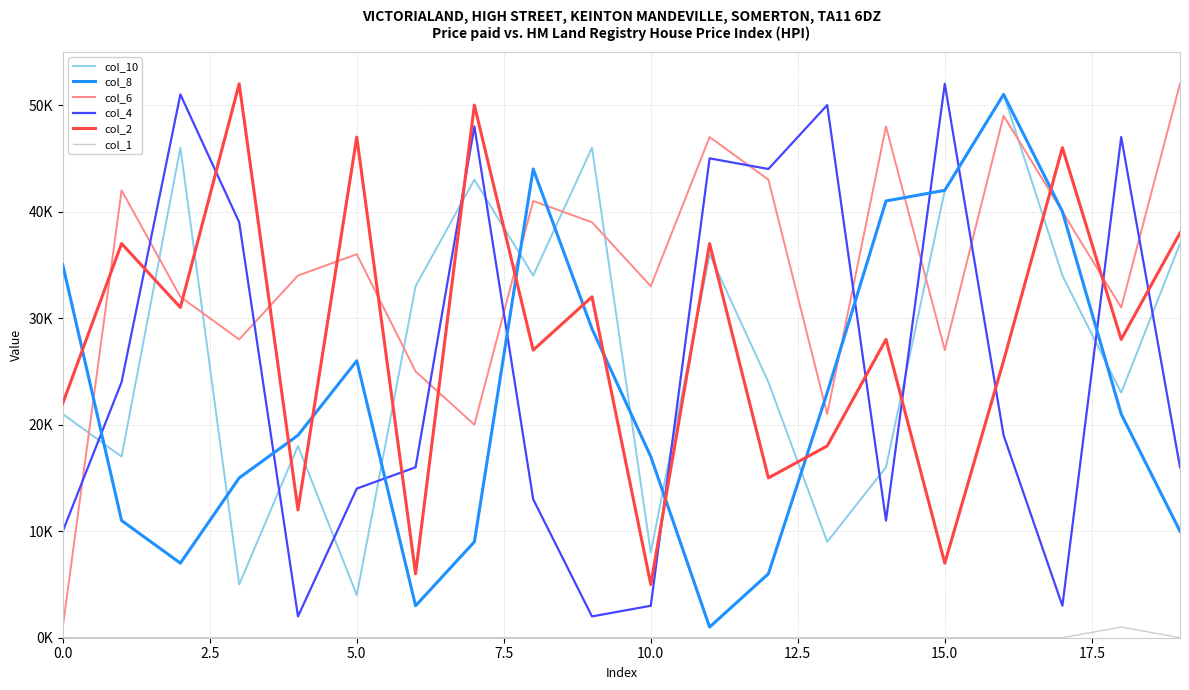

What is the difference between the maximum and minimum values in the col_8 series?

50